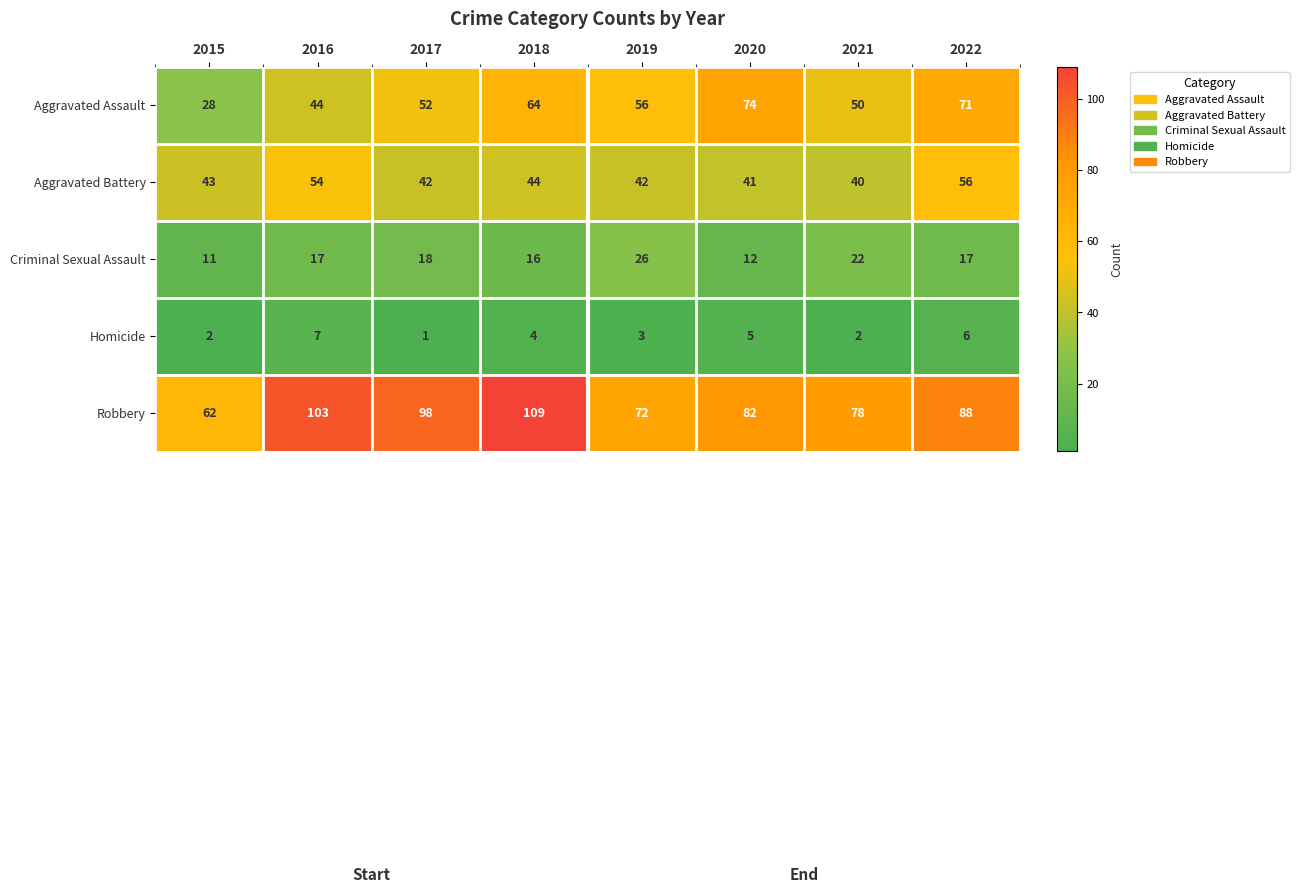

What is the difference between the second highest and second lowest values in the Homicide series?

4